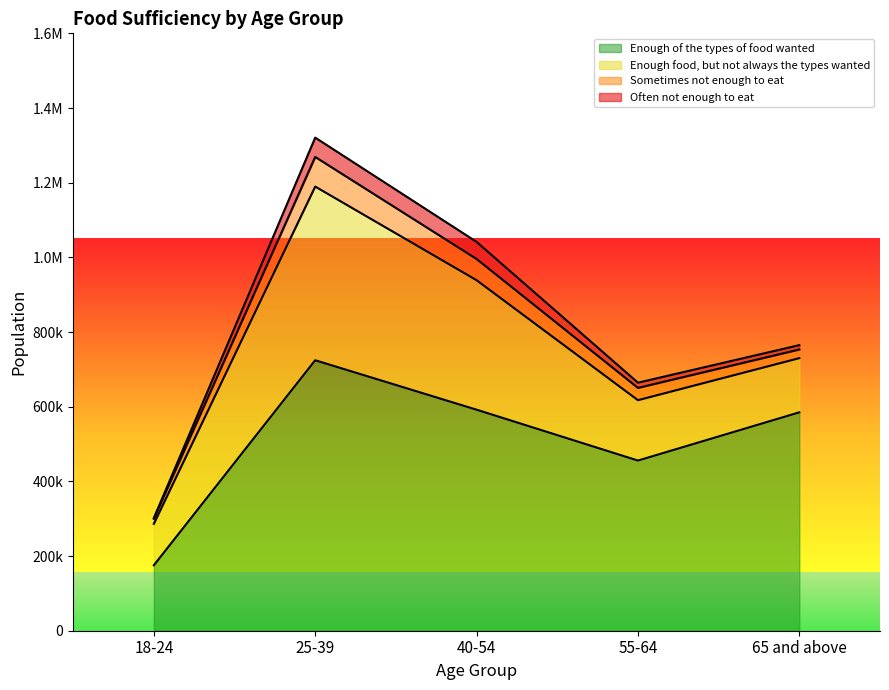

Is it true that Sometimes not enough to eat equals 40345 at 25-39?

False